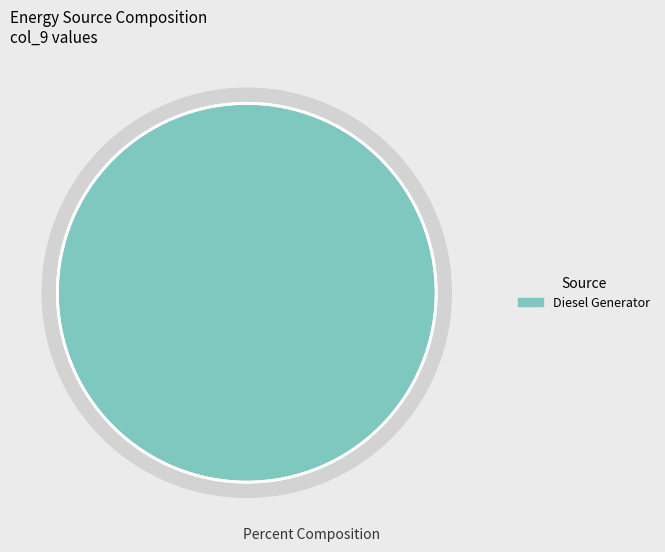

Is the sum of Diesel Generator and Owned Batteries greater than half?

Yes